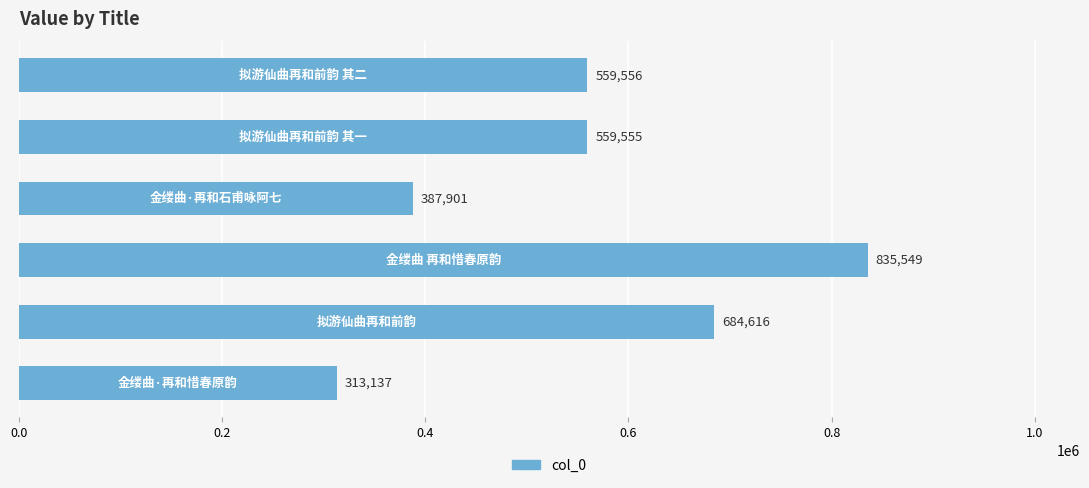

What is the value of the 6th bar from the top?

313137